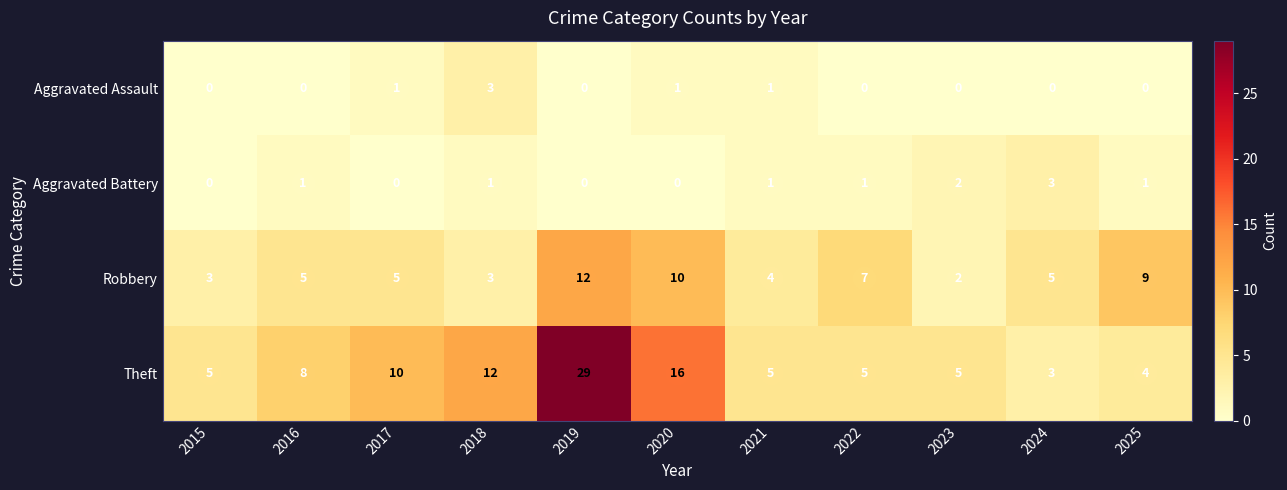

What is the sum of the Robbery values at 2025 and 2023?

11